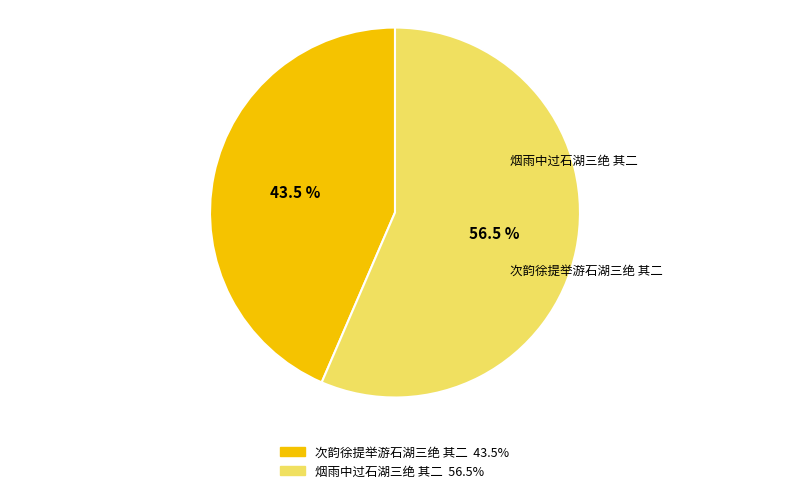

Is there any slice that represents more than half of the pie?

Yes